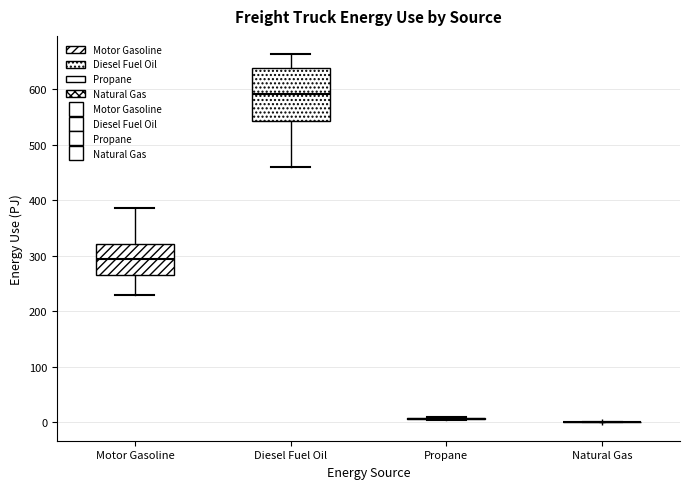

Where does the median line of the box for Motor Gasoline sit on the y-axis? The values are not printed on the chart, so give them approximately, as read against the axis.

290